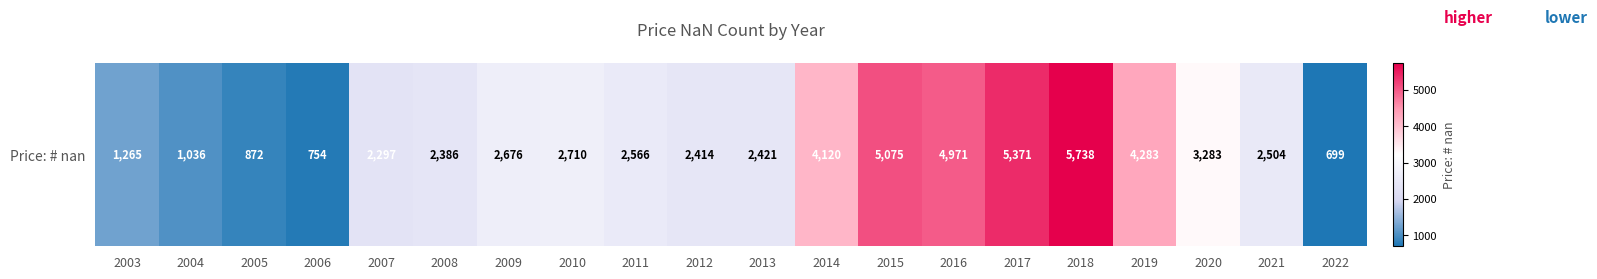

Reading left to right, extract all data points from this chart.

2003=1265	2004=1036	2005=872	2006=754	2007=2297	2008=2386	2009=2676	2010=2710	2011=2566	2012=2414	2013=2421	2014=4120	2015=5075	2016=4971	2017=5371	2018=5738	2019=4283	2020=3283	2021=2504	2022=699